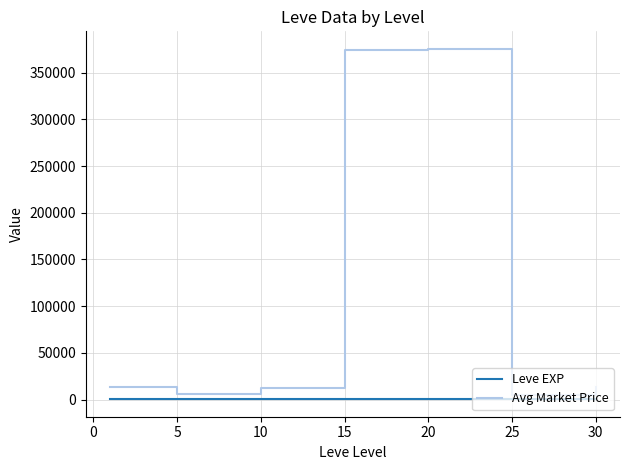

List the series in order of their overall mean, highest first.

Avg Market Price, Leve EXP